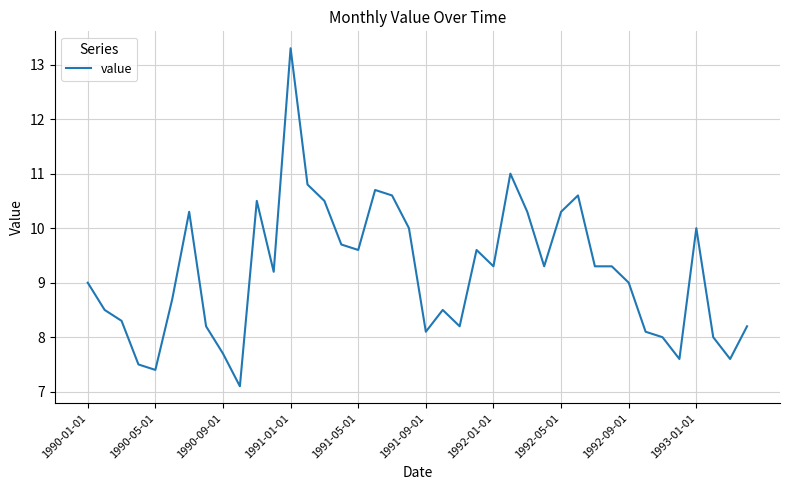

Is this an area chart (filled region under the line)?

No